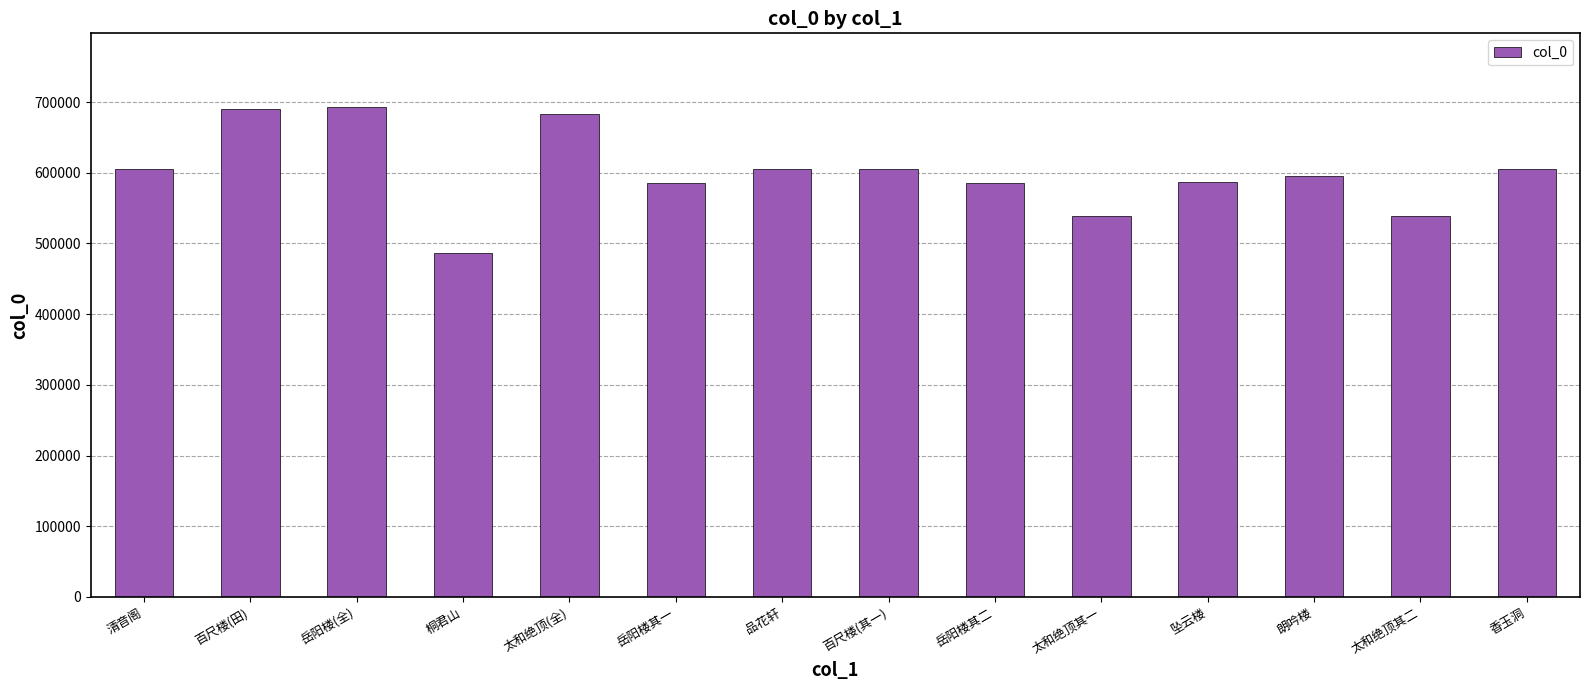

What is the label of the 5th bar from the left?

太和绝顶(全)